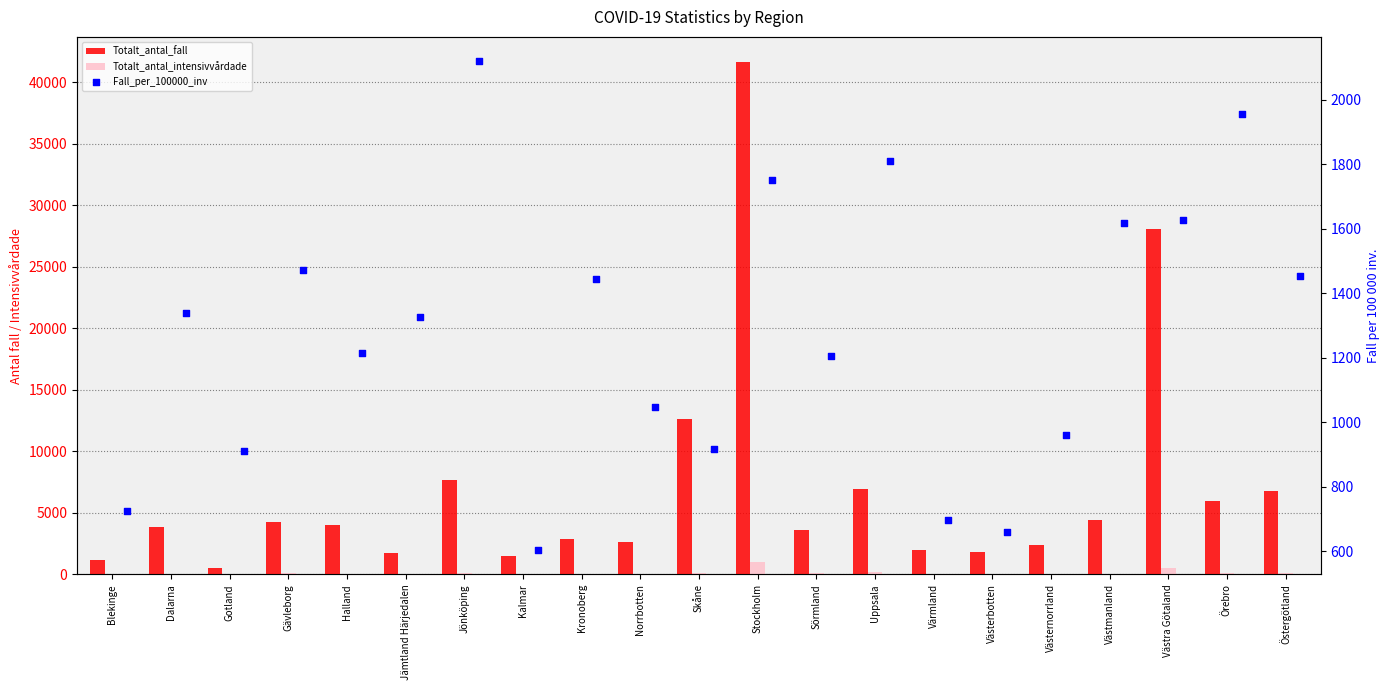

At how many categories does at least one series exceed 21642?

2